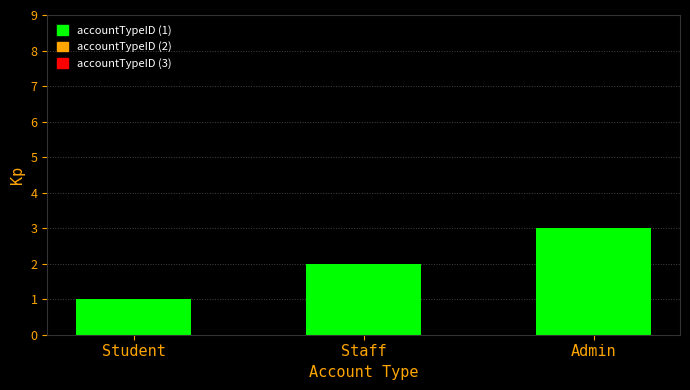

Rank the categories by value from highest to lowest.

Admin, Staff, Student